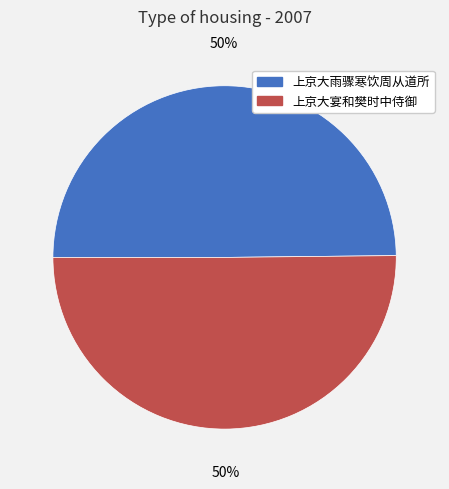

What is the ratio of the value at 上京大宴和樊时中侍御 to the value at 上京大雨骤寒饮周从道所?

1.0